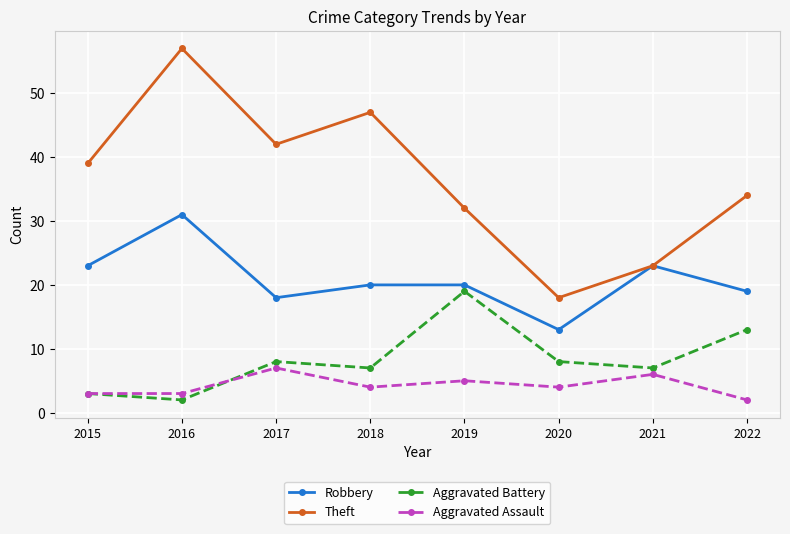

What is the average value of the Robbery series?

21